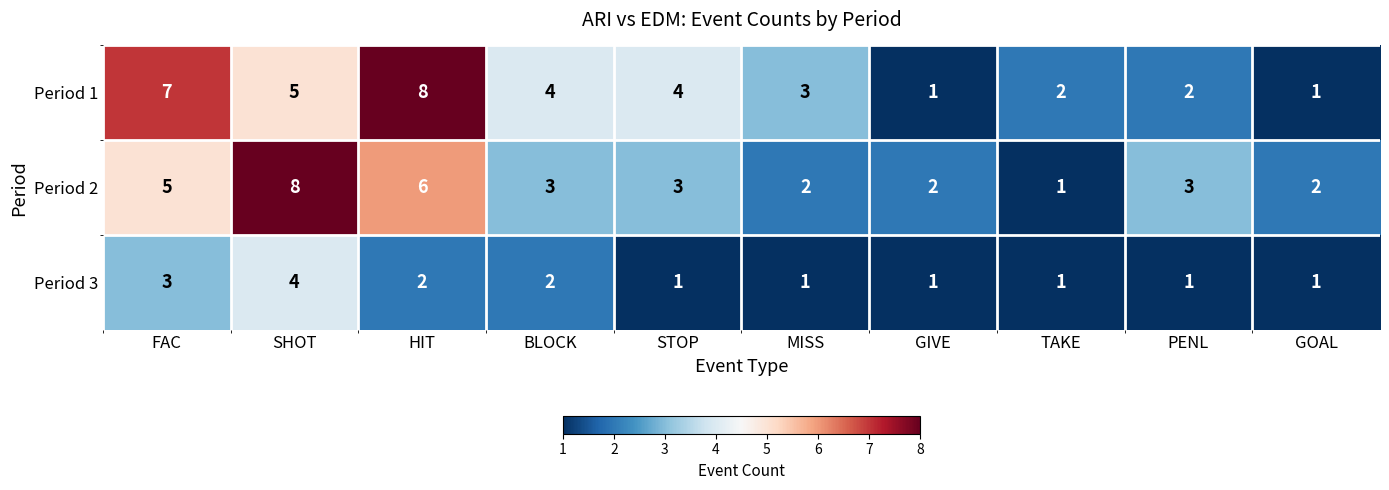

Which category has the lowest value in the Period 2 series?

TAKE